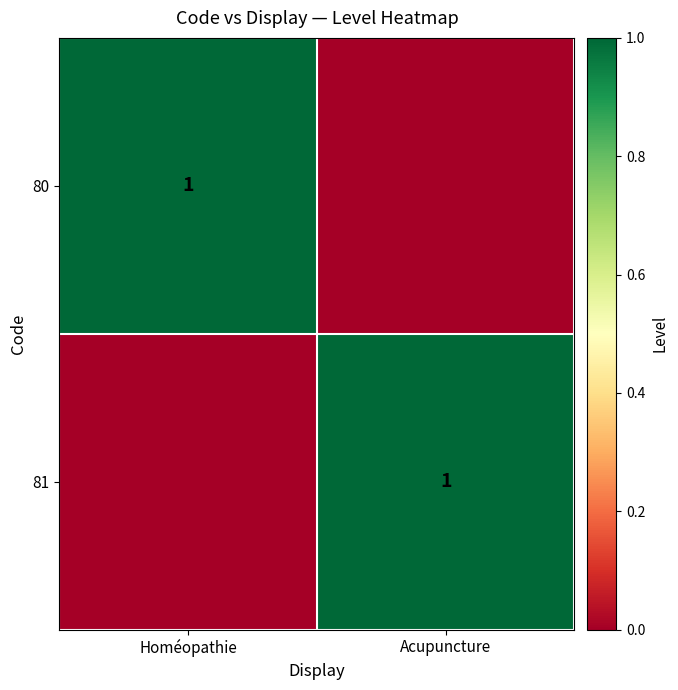

True or false: 81 has a value of 1 at Acupuncture.

True